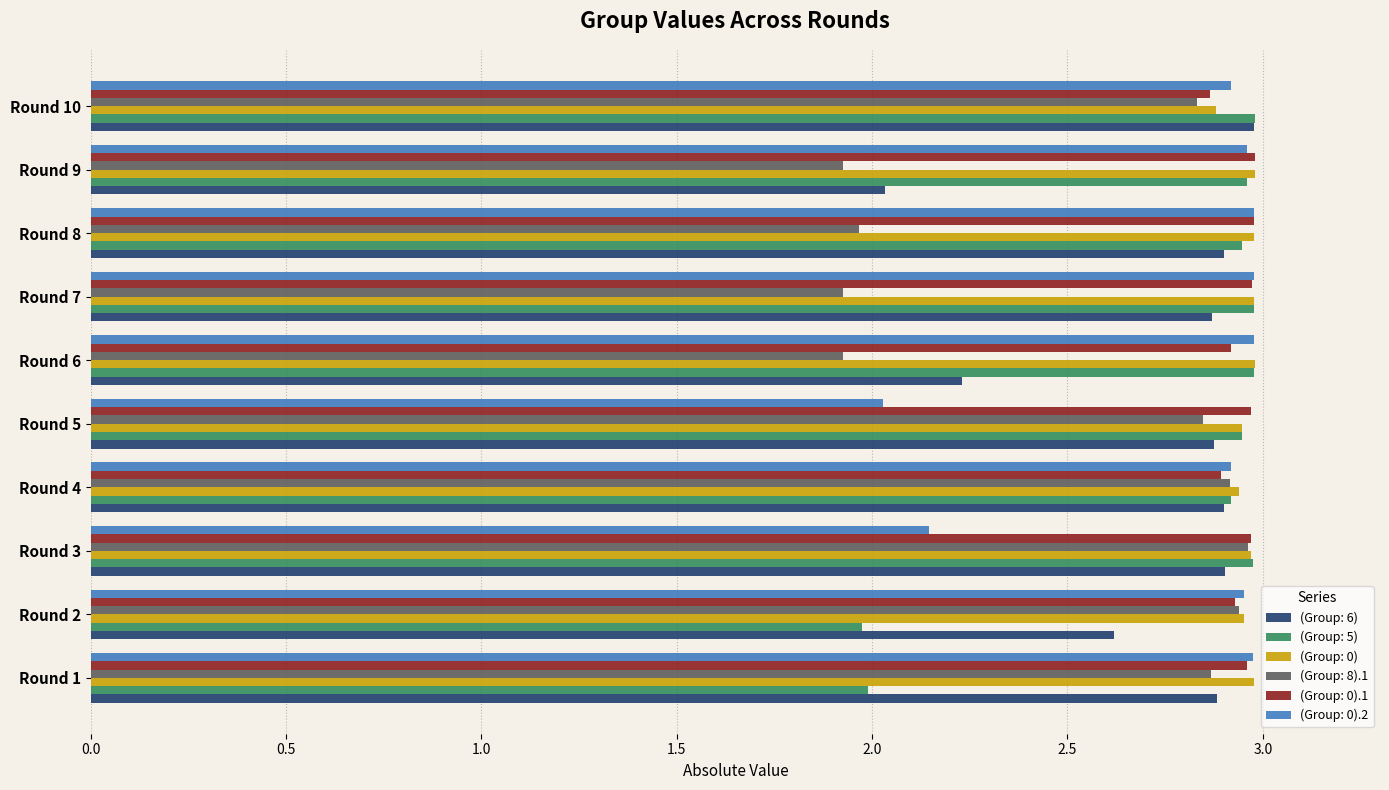

What is the smallest value displayed?

1.9